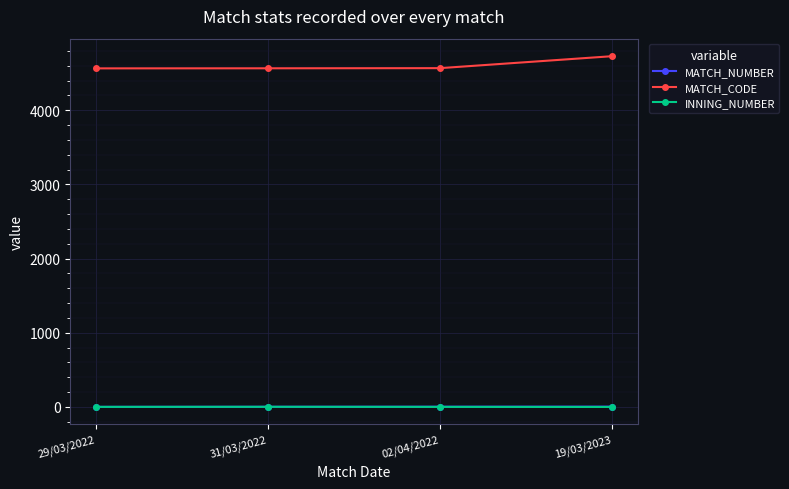

At which category is the sum across all series the highest?

19/03/2023